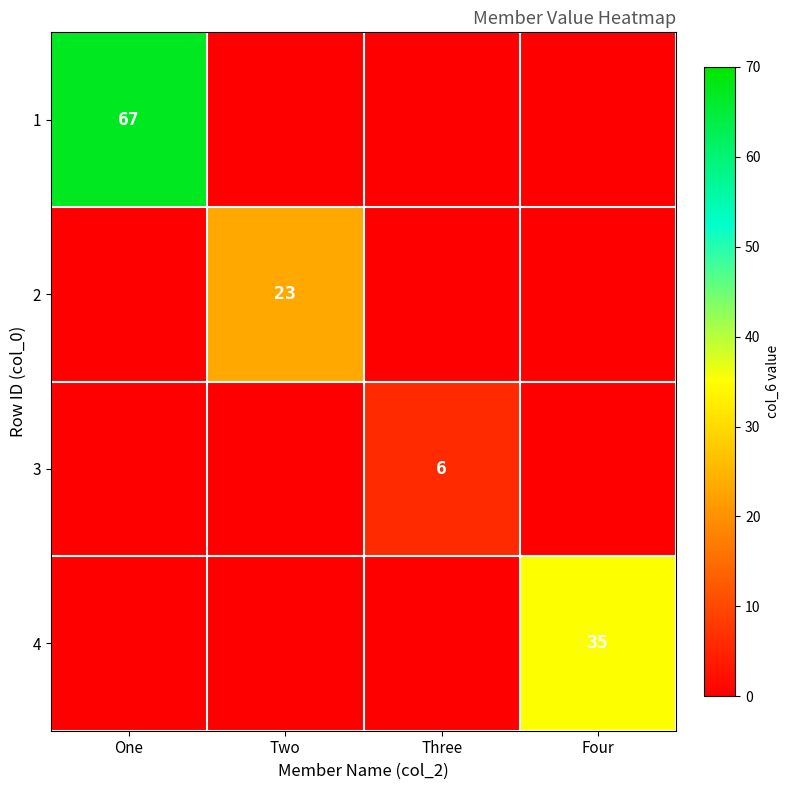

What is the spread (max minus min) of values at Three?

6